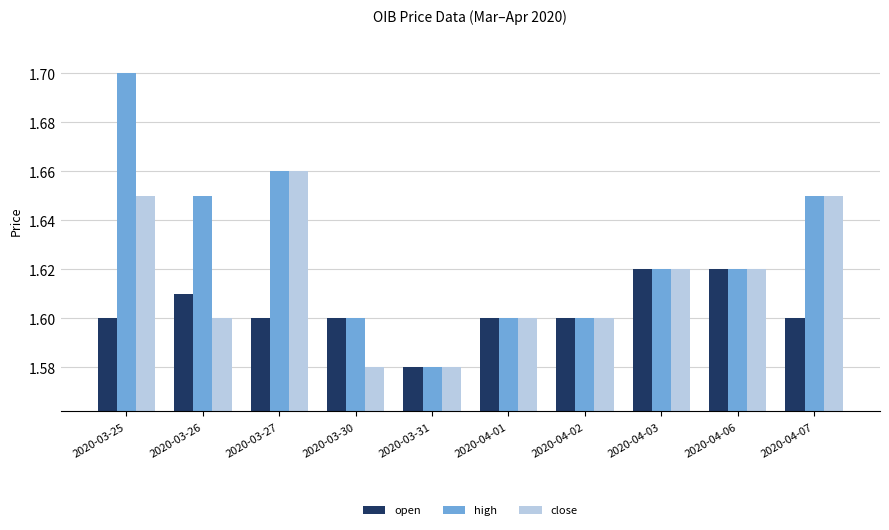

How many bars are there in total?

30